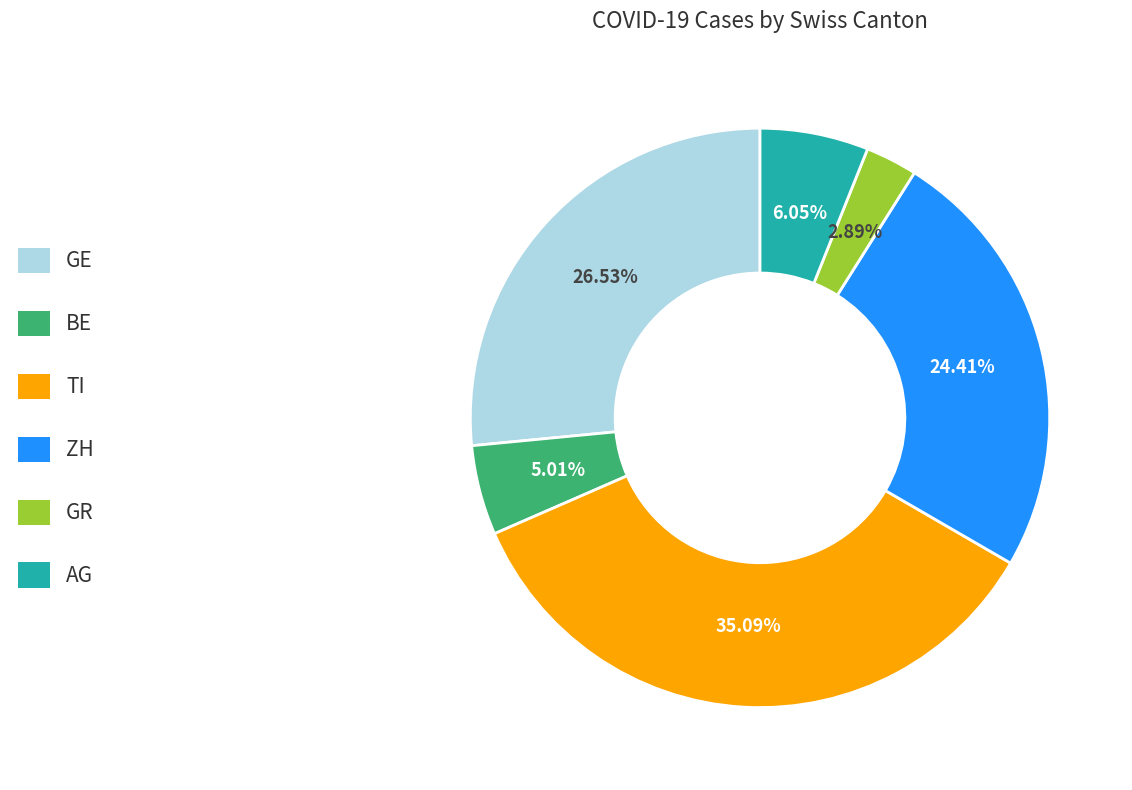

Is there any slice that represents more than half of the pie?

No